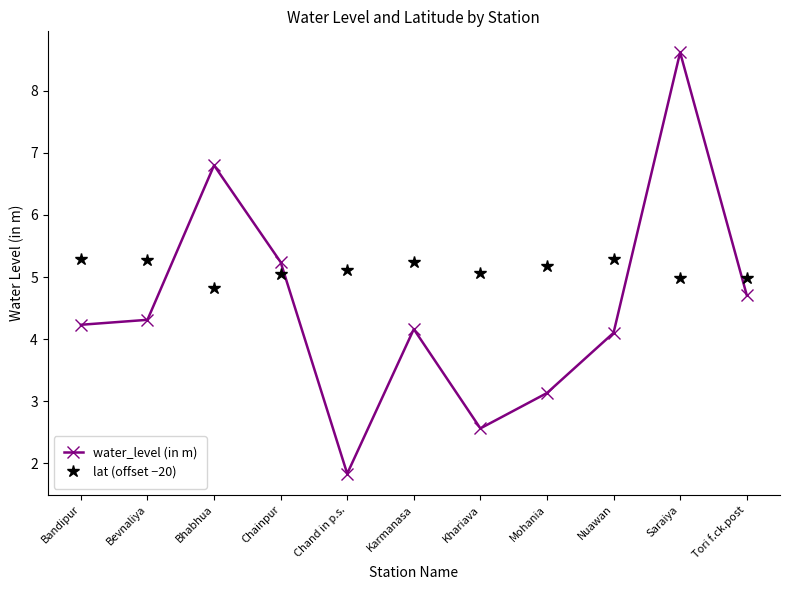

Count the number of categories in the chart.

11